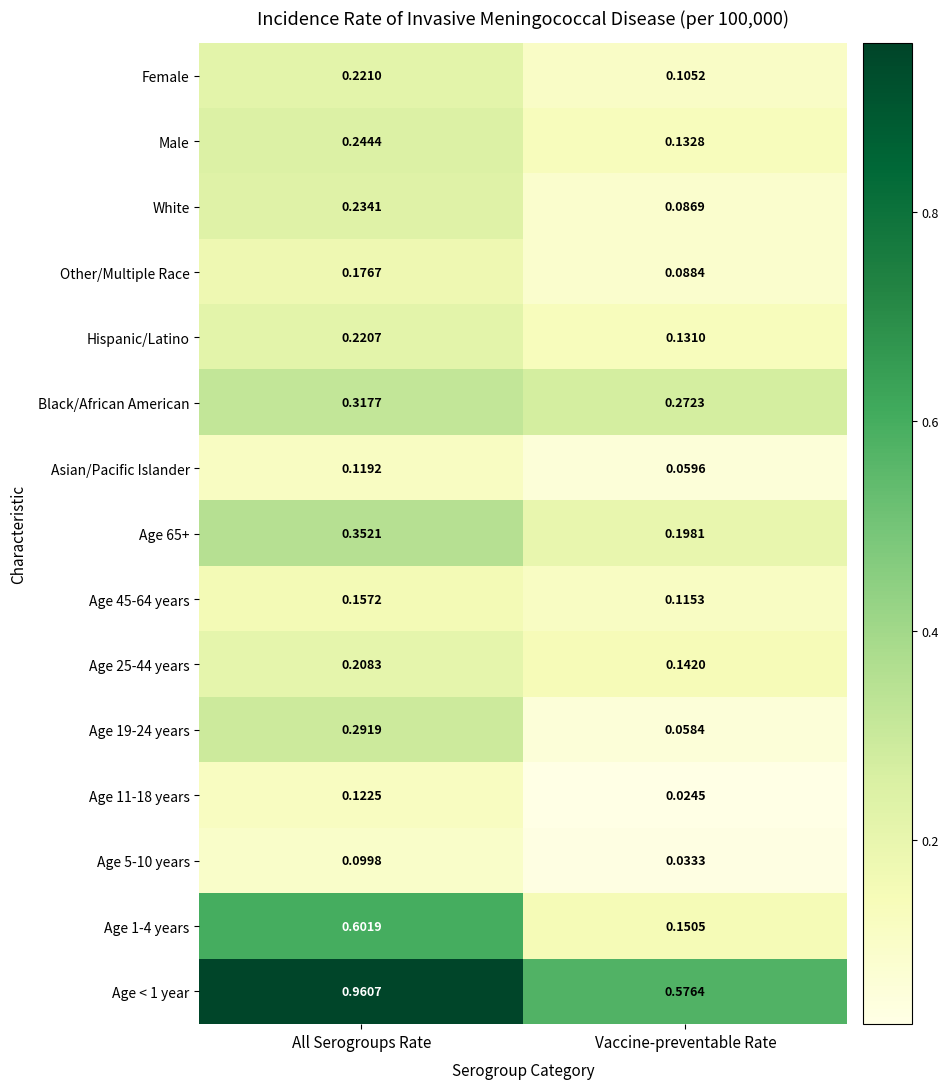

Which label corresponds to the largest value in the chart?

All Serogroups Rate